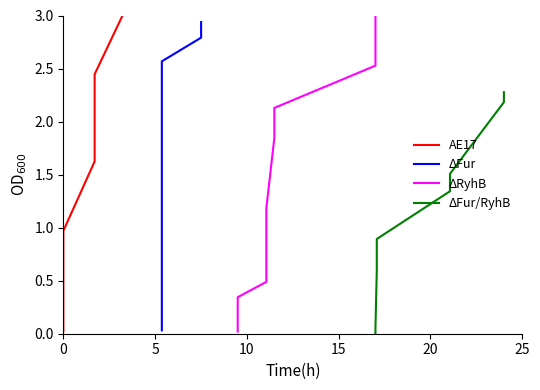

How many values in the AE17 series are below 1?

5